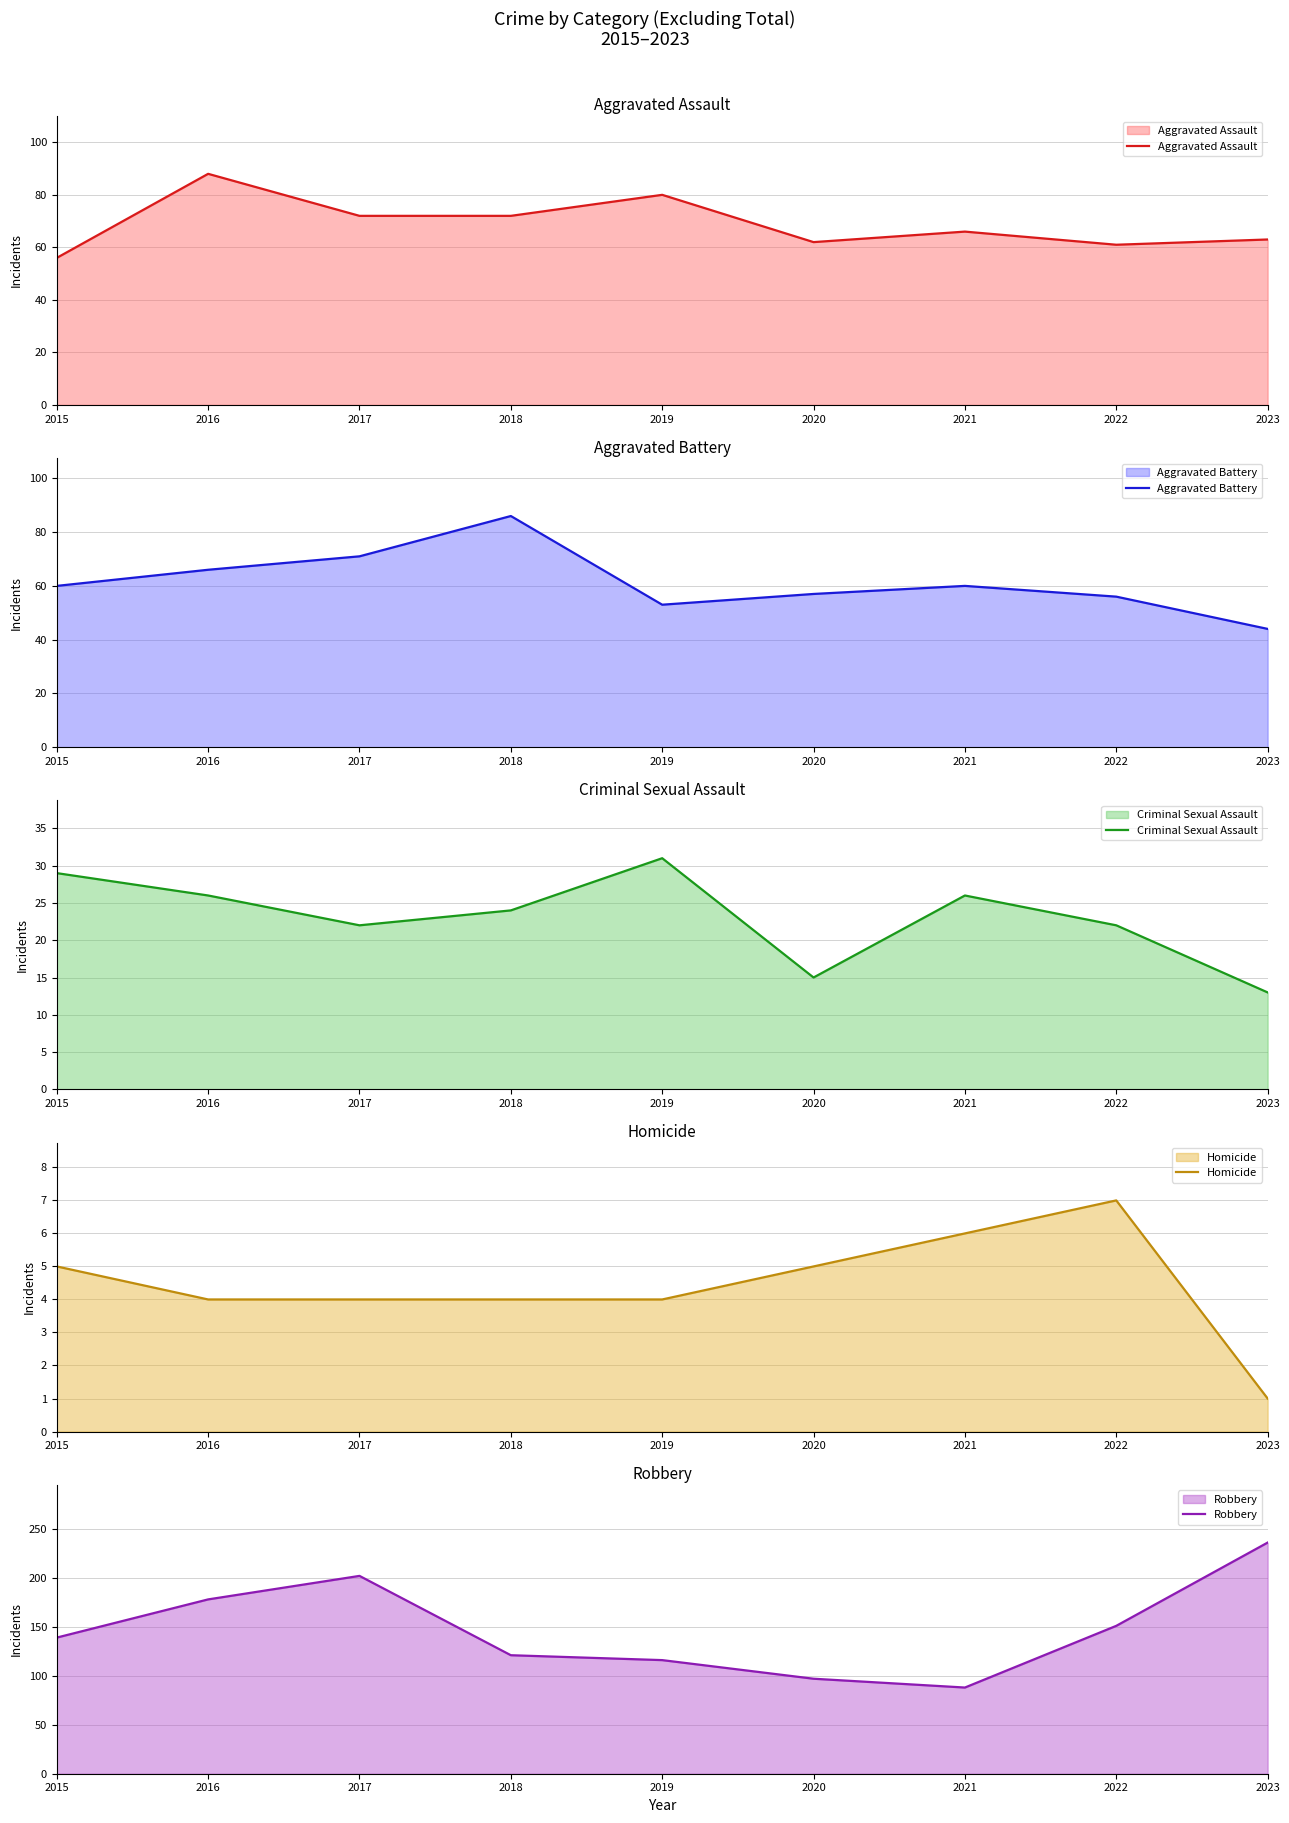

True or false: Homicide and Robbery intersect in this chart.

False